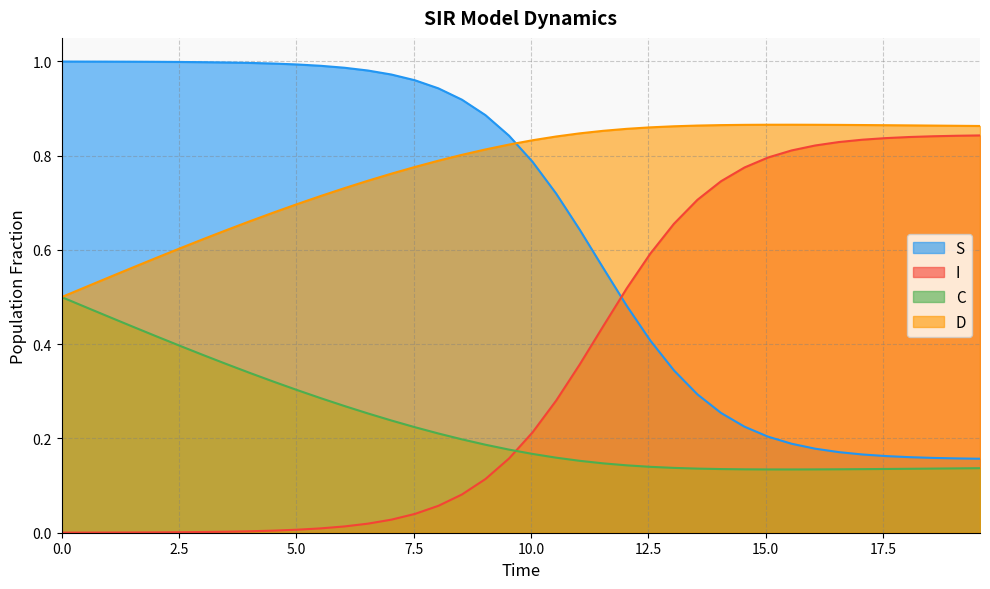

Rank the series by their average value, from lowest to highest.

C, I, S, D